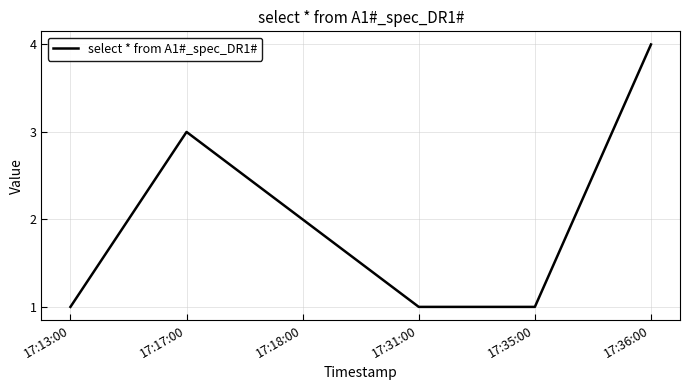

What is the difference between the maximum and minimum values?

3